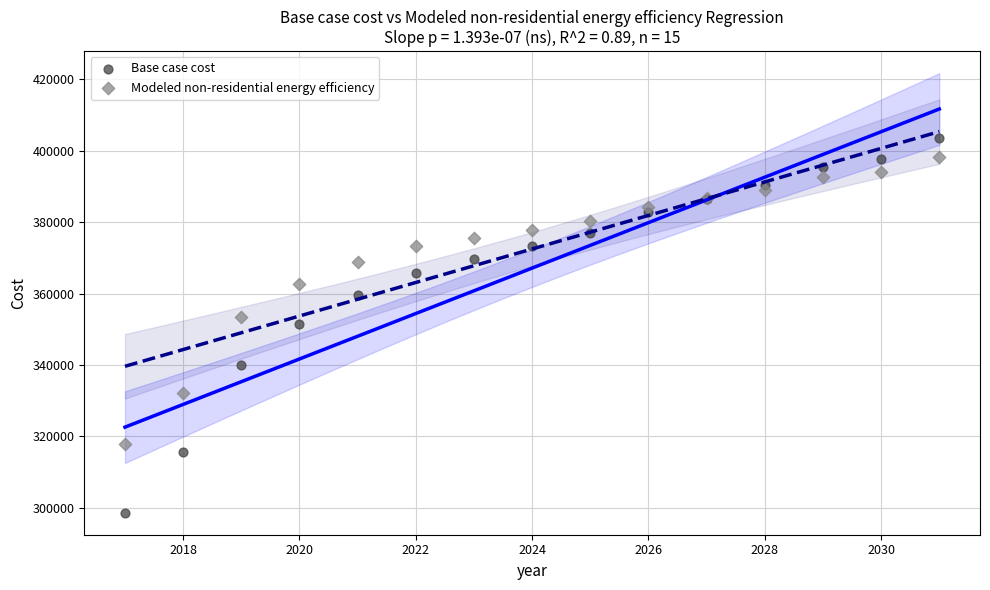

Which series contains the lowest Y value?

Base case cost